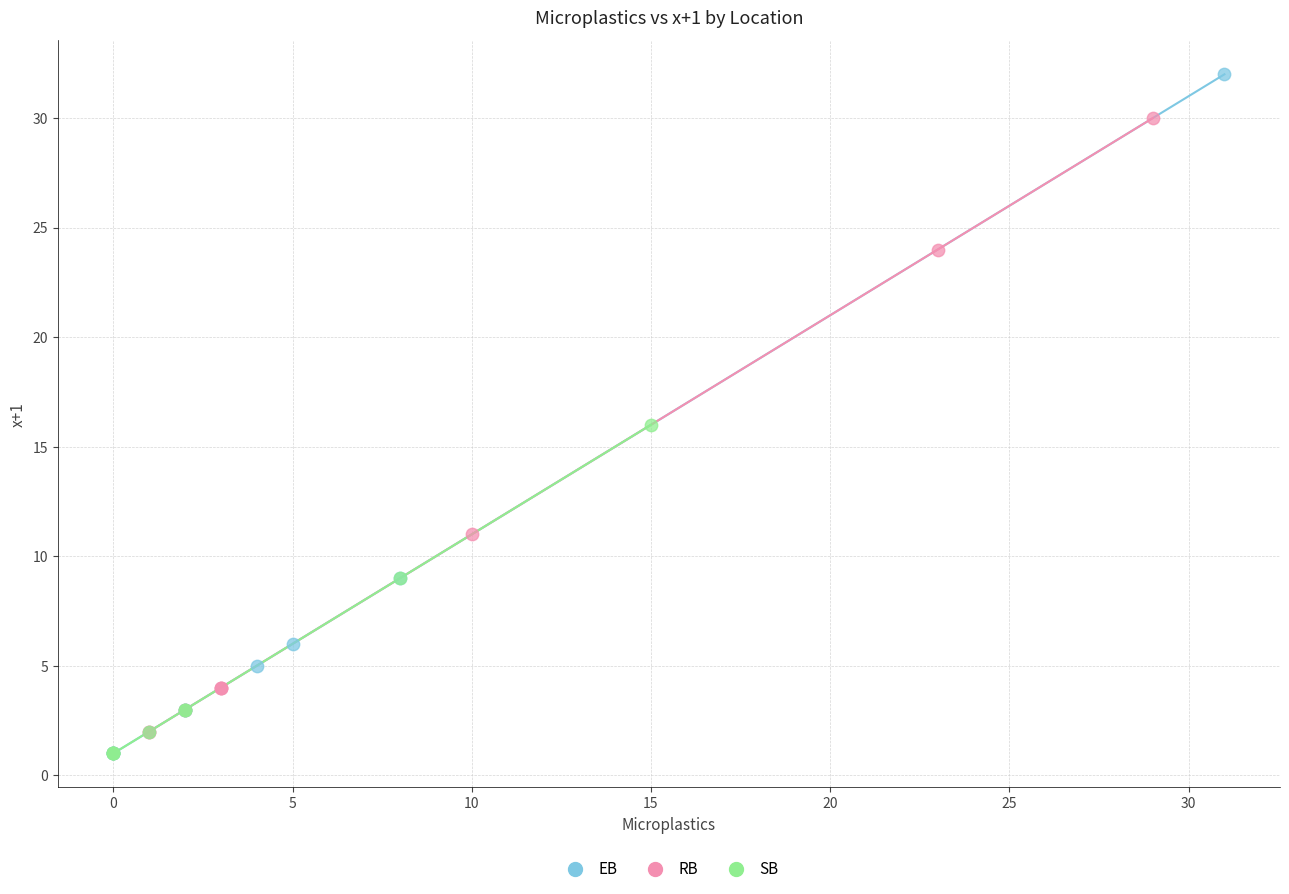

Which series has the largest Y range (max minus min)?

EB